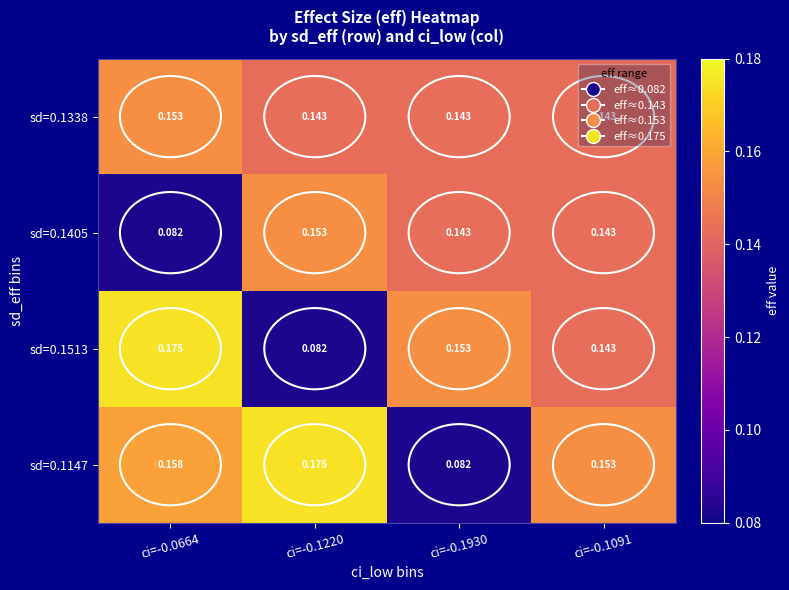

Count the number of data series in this chart.

4